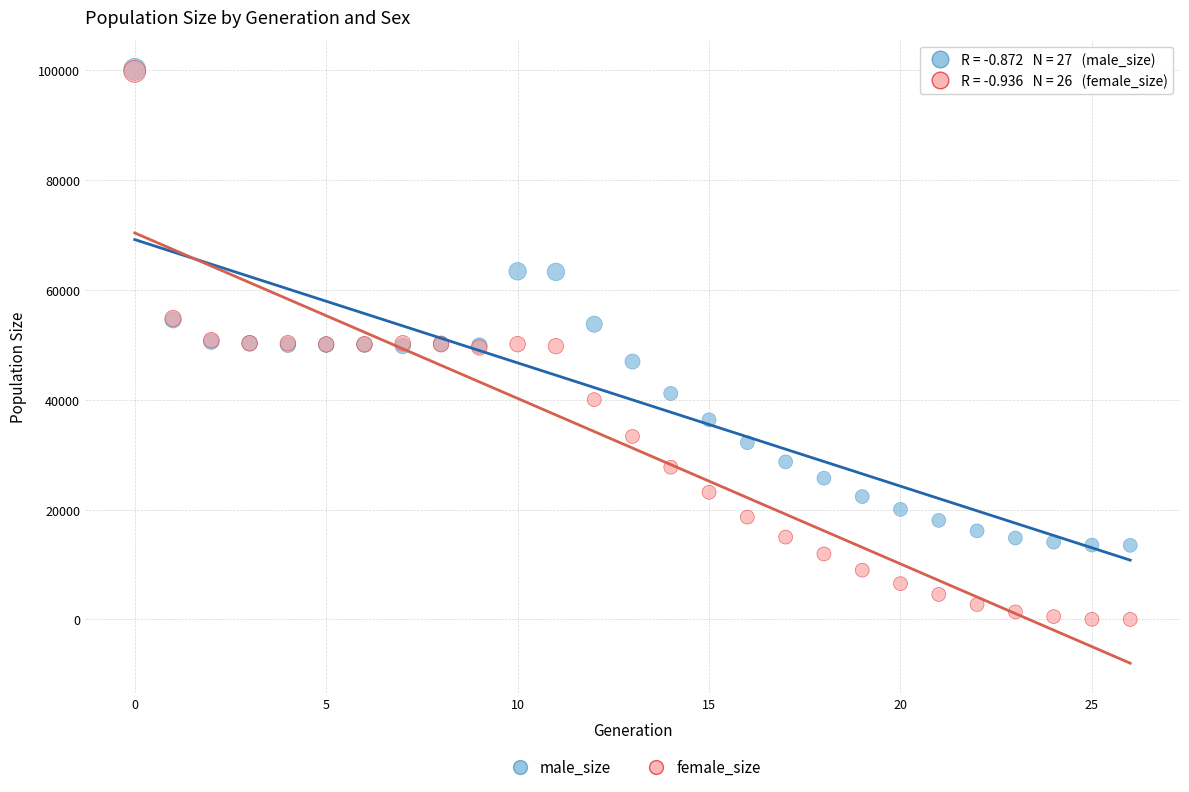

What are all the series names shown in the legend?

male_size, female_size